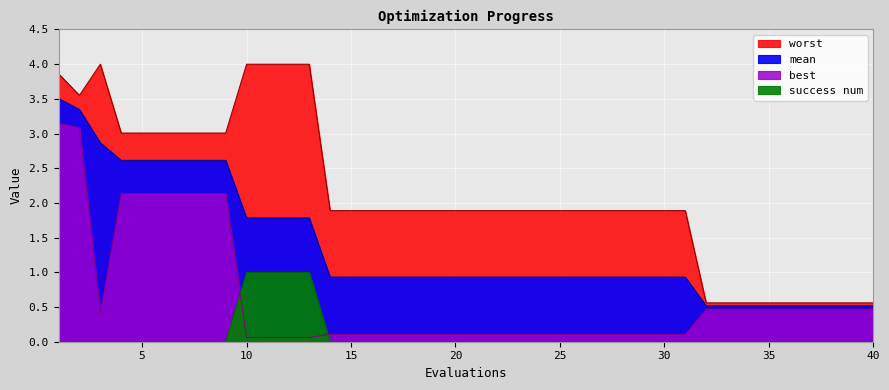

How many distinct data groups are displayed?

4